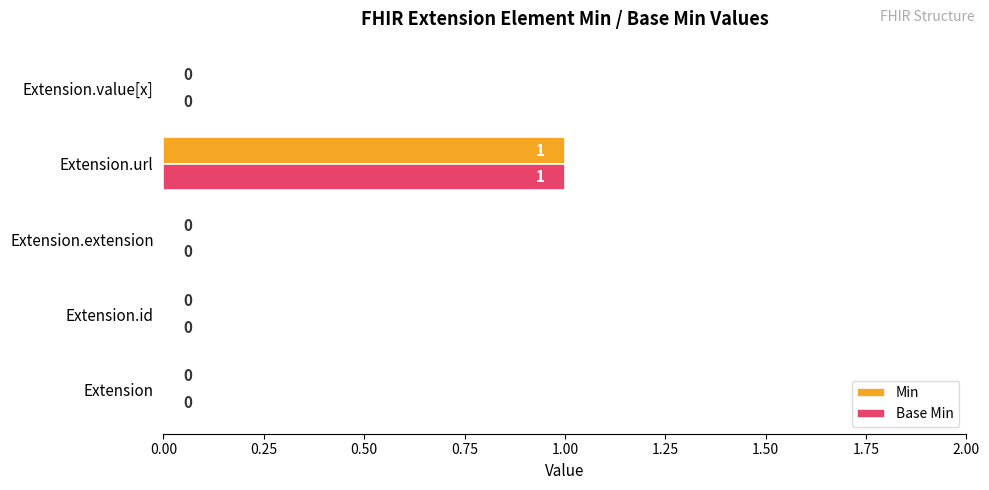

How many Base Min values are between 0 and 1?

5